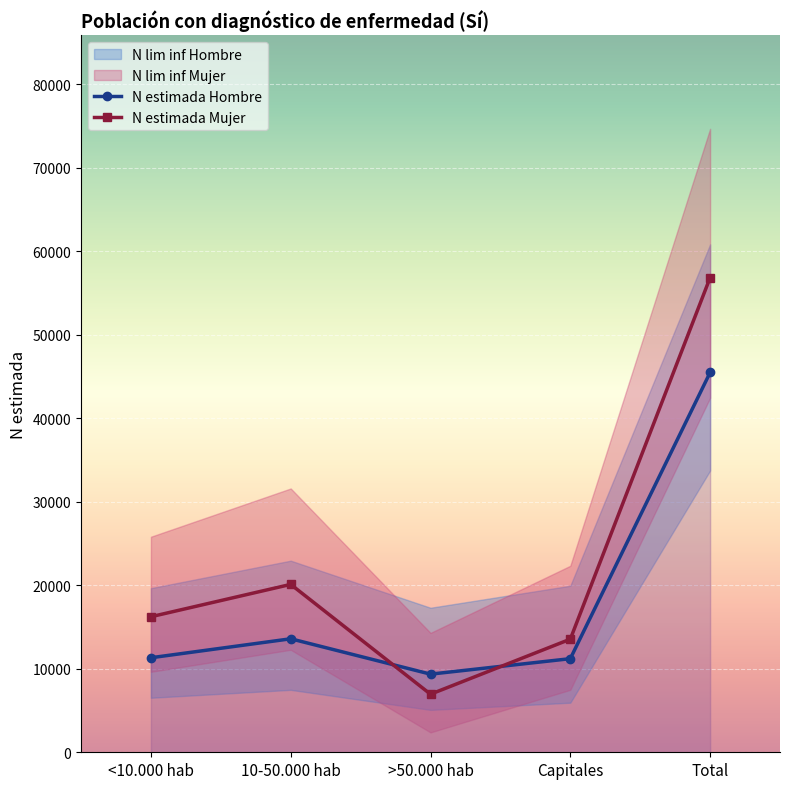

The value of N estimada Mujer at 10-50.000 hab is 20101. True or false?

True